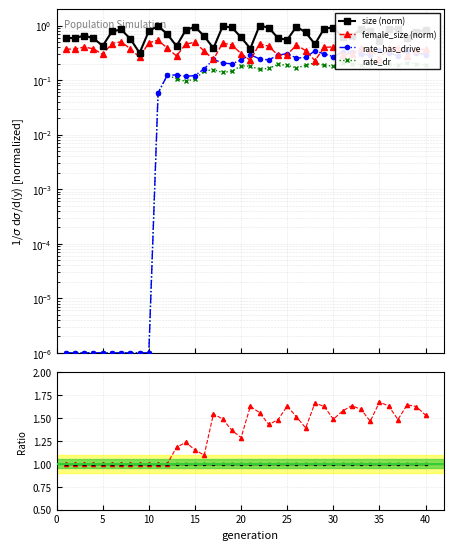

Reading right to left, extract all data points from this chart.

size: 40=0.8	39=0.8	38=0.6	37=0.9	36=0.9	35=0.5	34=0.8	33=0.9	32=0.6	31=0.6	30=0.9	29=0.9	28=0.5	27=0.7	26=1.0	25=0.5	24=0.6	23=0.9	22=1.0	21=0.4	20=0.6	19=0.9	18=1.0	17=0.4	16=0.6	15=0.9	14=0.8	13=0.4	12=0.7	11=1.0	10=0.8	9=0.3	8=0.6	7=0.8	6=0.8	5=0.4	4=0.6	3=0.7	2=0.6	1=0.6
female_size: 40=0.4	39=0.4	38=0.3	37=0.4	36=0.4	35=0.2	34=0.4	33=0.4	32=0.3	31=0.3	30=0.4	29=0.4	28=0.2	27=0.3	26=0.4	25=0.3	24=0.3	23=0.4	22=0.5	21=0.2	20=0.3	19=0.4	18=0.5	17=0.2	16=0.3	15=0.5	14=0.5	13=0.3	12=0.4	11=0.5	10=0.5	9=0.3	8=0.4	7=0.5	6=0.5	5=0.3	4=0.4	3=0.4	2=0.4	1=0.4
rate_has_drive: 40=0.3	39=0.3	38=0.3	37=0.3	36=0.3	35=0.4	34=0.3	33=0.3	32=0.3	31=0.3	30=0.3	29=0.3	28=0.3	27=0.3	26=0.3	25=0.3	24=0.3	23=0.2	22=0.2	21=0.3	20=0.2	19=0.2	18=0.2	17=0.2	16=0.2	15=0.1	14=0.1	13=0.1	12=0.1	11=0.1	10=0.0	9=0.0	8=0.0	7=0.0	6=0.0	5=0.0	4=0.0	3=0.0	2=0.0	1=0.0
rate_dr: 40=0.2	39=0.2	38=0.2	37=0.2	36=0.2	35=0.2	34=0.2	33=0.2	32=0.2	31=0.2	30=0.2	29=0.2	28=0.2	27=0.2	26=0.2	25=0.2	24=0.2	23=0.2	22=0.2	21=0.2	20=0.2	19=0.1	18=0.1	17=0.2	16=0.1	15=0.1	14=0.1	13=0.1	12=0.1	11=0.1	10=0.0	9=0.0	8=0.0	7=0.0	6=0.0	5=0.0	4=0.0	3=0.0	2=0.0	1=0.0